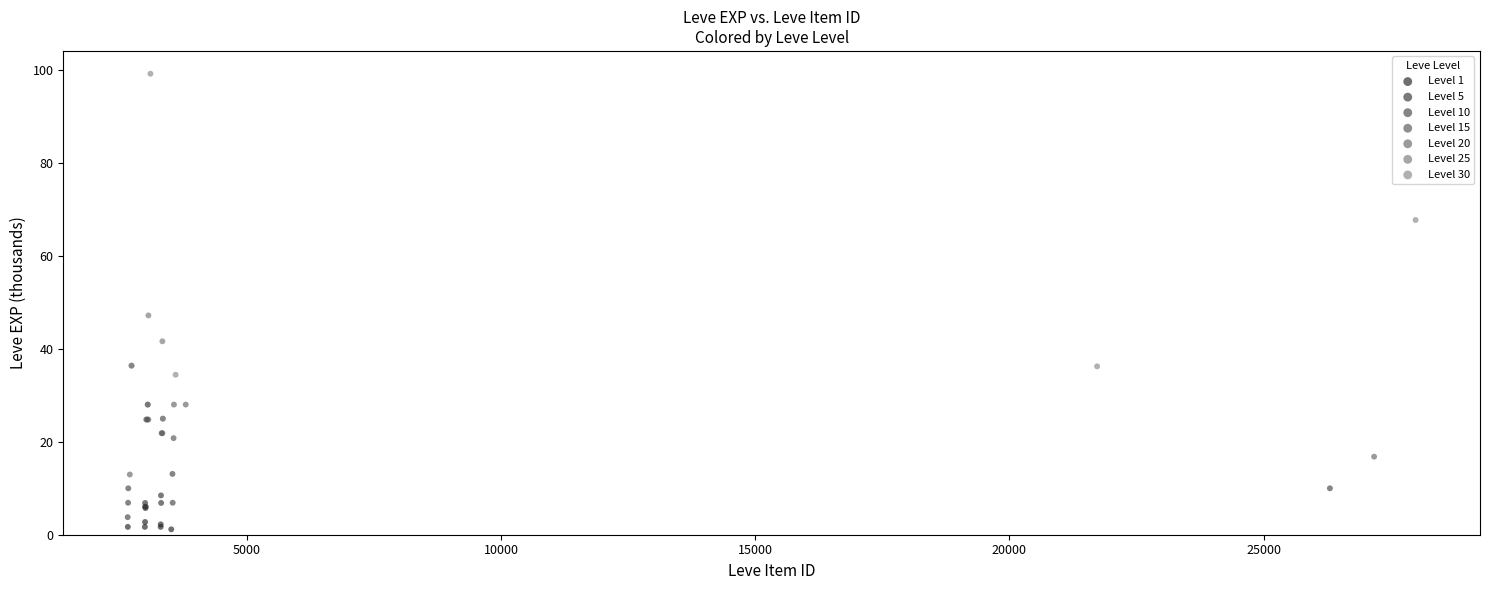

Which series has the largest Y range (max minus min)?

Level 30